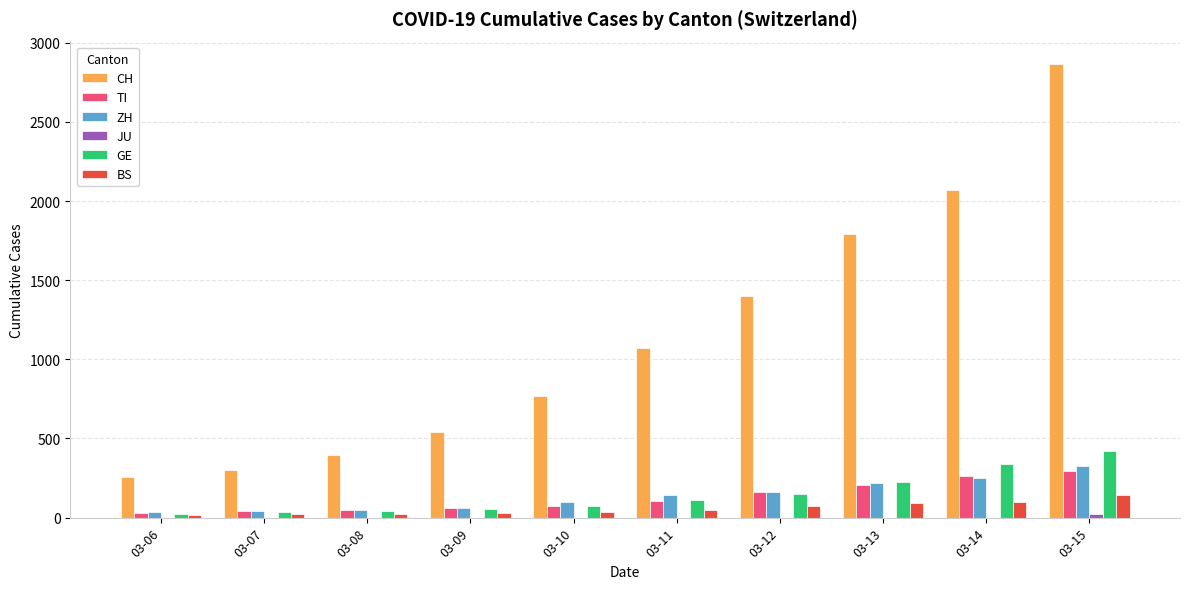

Is it true that TI equals 206 at 03-13?

True